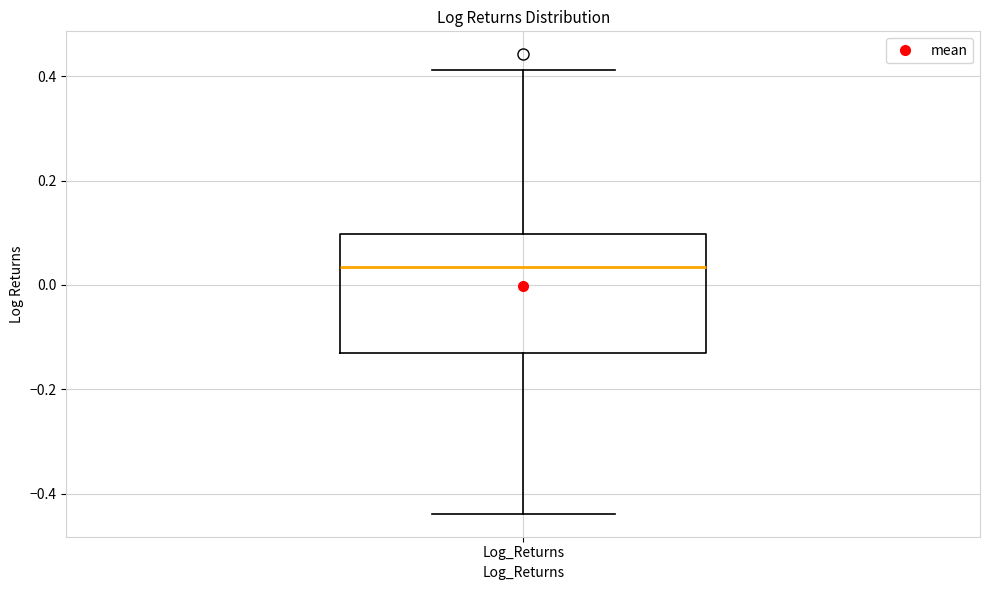

Where is the upper edge of the box for Log_Returns on the y-axis? The values are not printed on the chart, so give them approximately, as read against the axis.

0.10